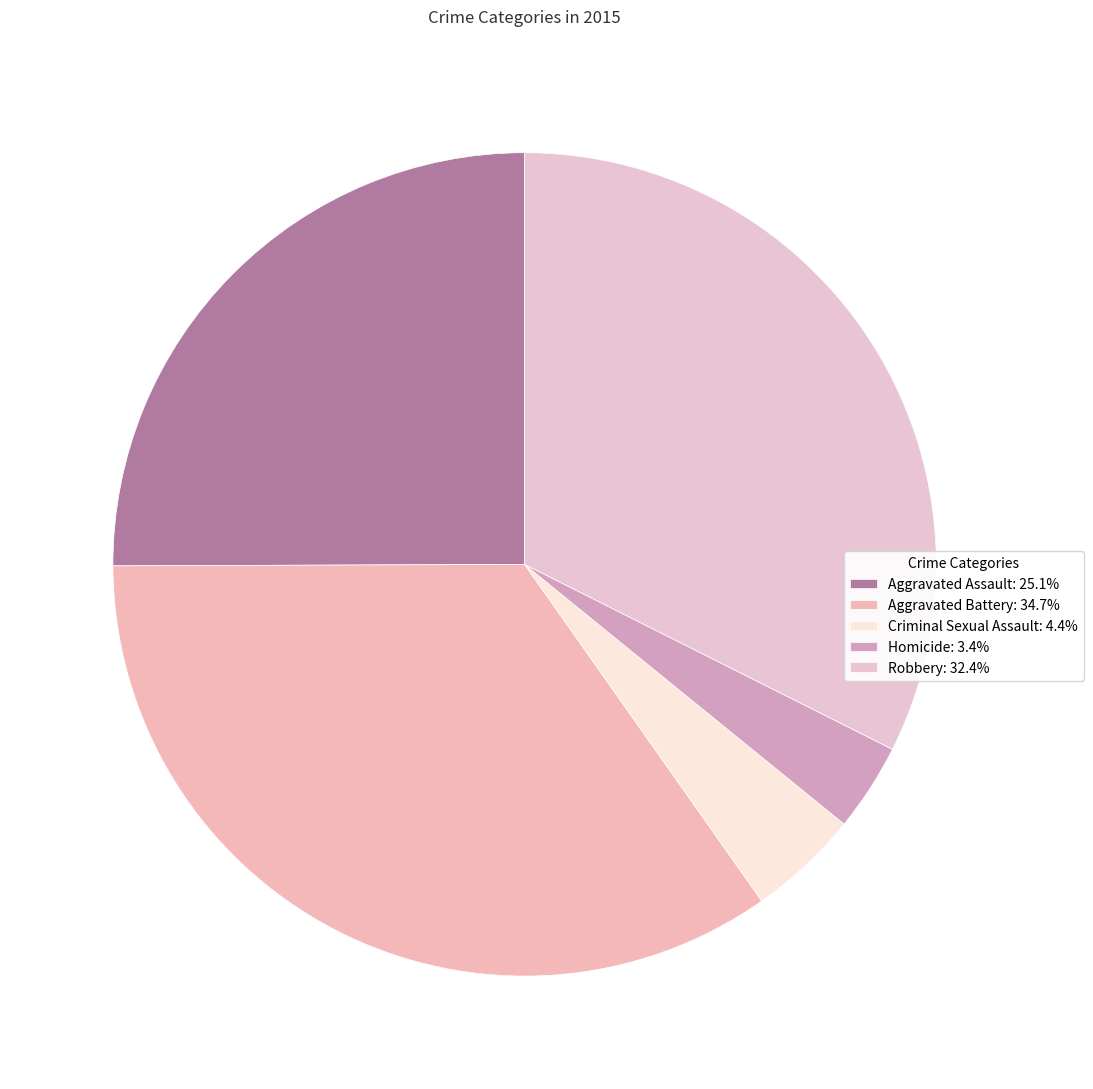

Is Homicide the majority of the pie?

No